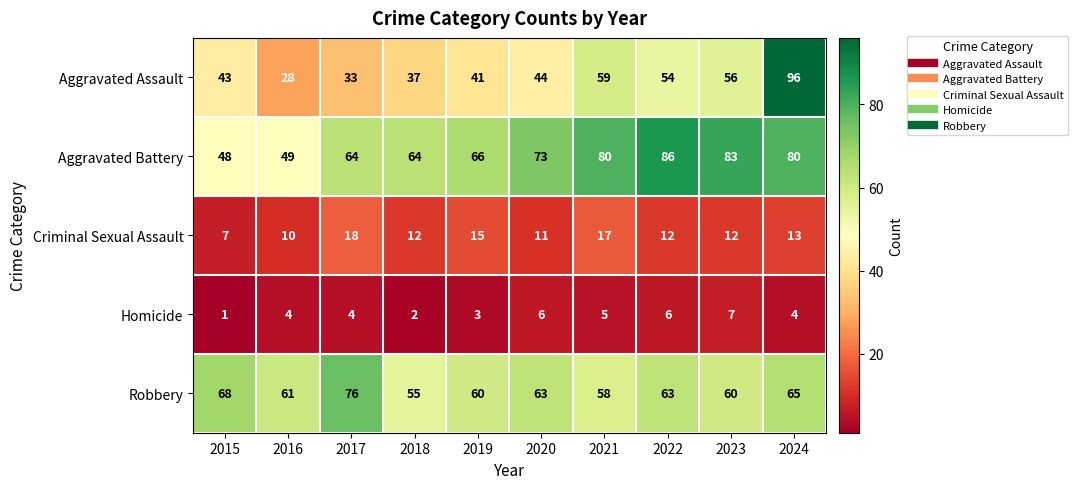

What is the greatest value displayed?

96